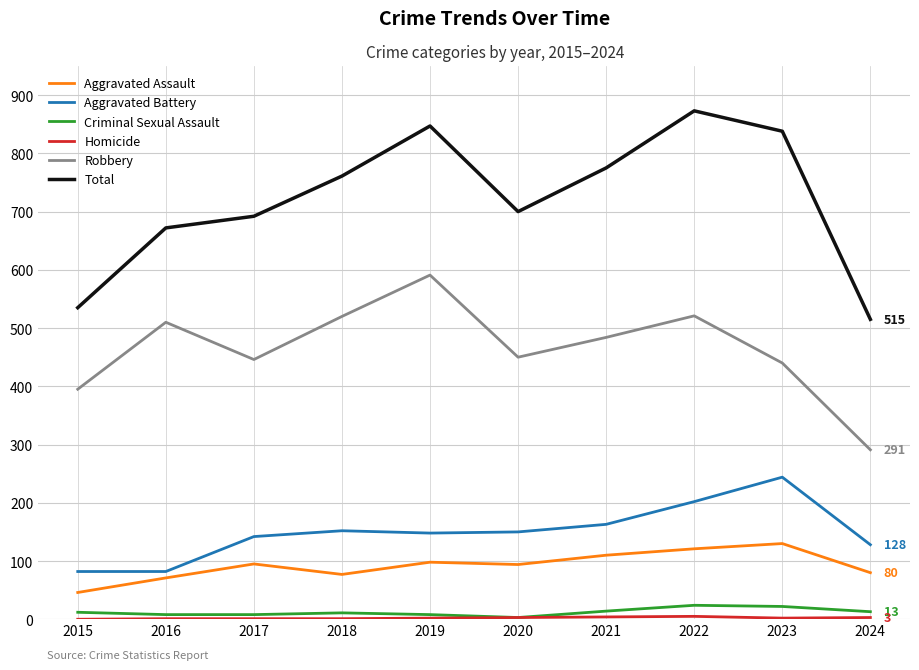

True or false: Robbery and Aggravated Assault intersect in this chart.

False